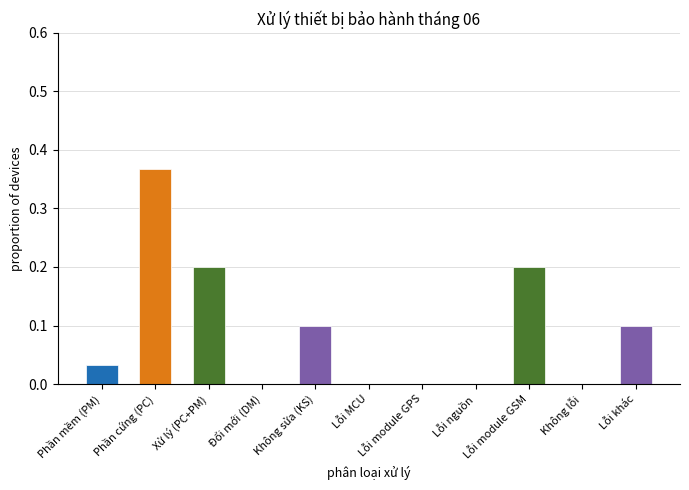

Between Phần cứng (PC) and Lỗi module GPS, which is larger?

Phần cứng (PC)